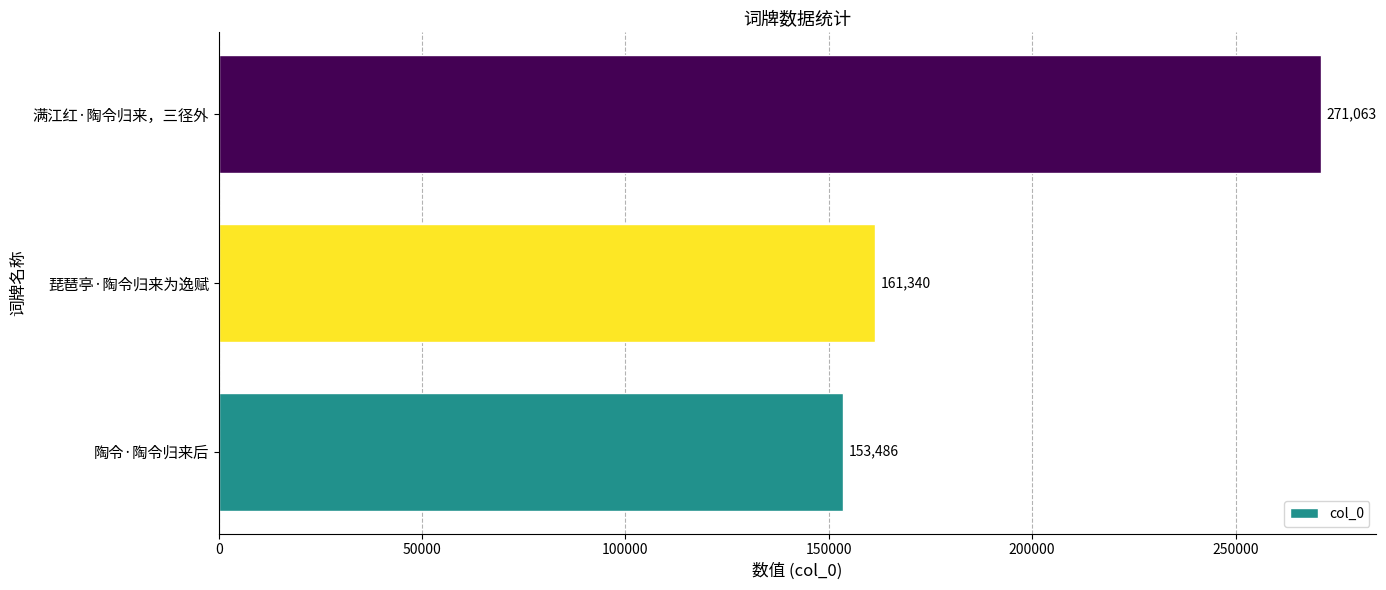

At which label is the value closest to 212274?

琵琶亭·陶令归来为逸赋